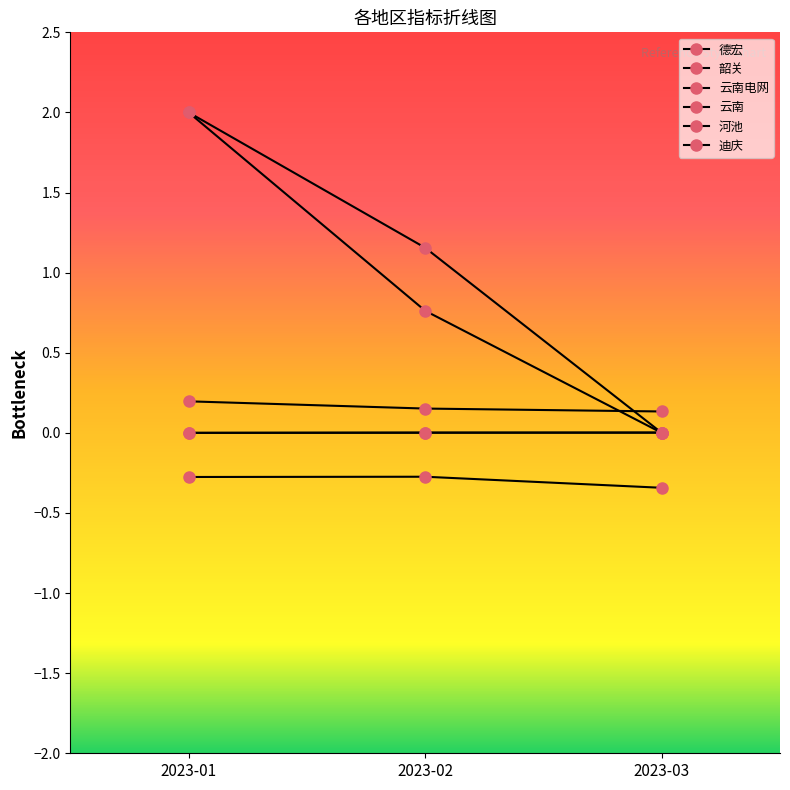

Is the value of 德宏 at 2023-03 greater than the value of 河池 at 2023-02?

No